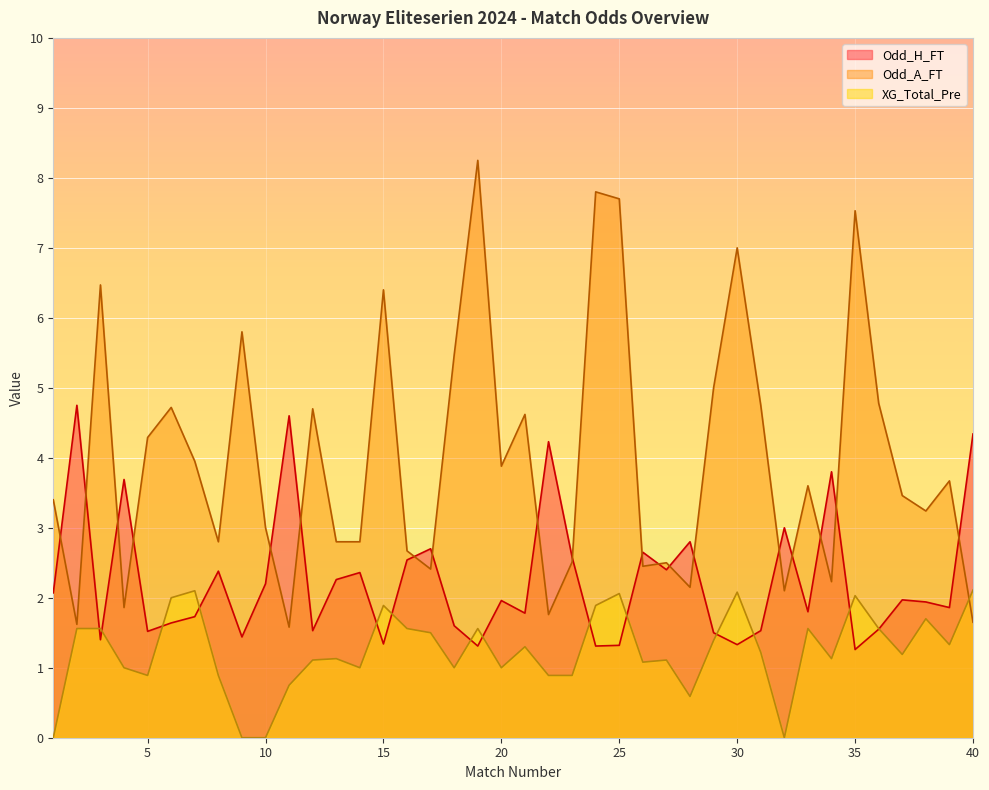

Which category has the lowest value in the Odd_A_FT series?

11